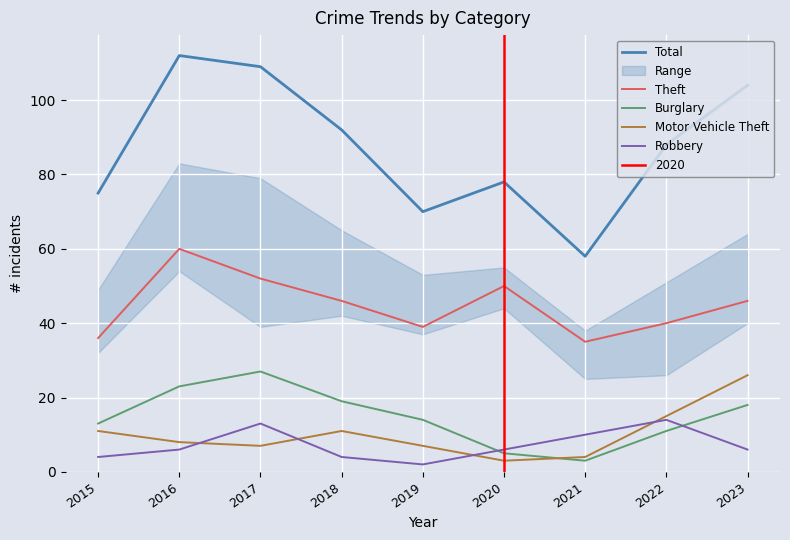

Where do Motor Vehicle Theft and Robbery first cross each other?

2016 and 2017